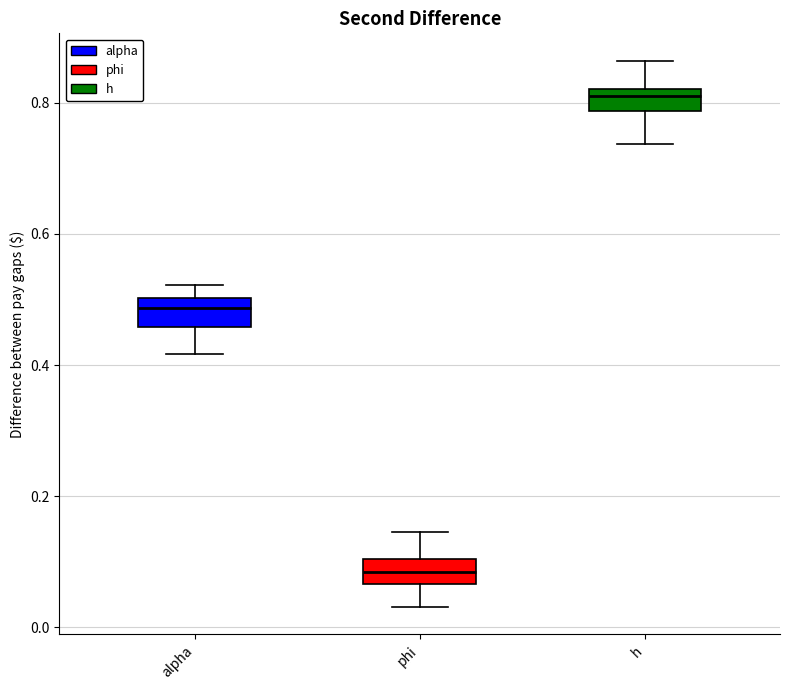

Reading left to right, read every box against the y-axis: the position of its median line, the range the box covers, and the ends of its whiskers. The values are not printed on the chart, so give them approximately, as read against the axis.

alpha: median 0.48, box 0.46 to 0.50, whiskers 0.42 to 0.52
phi: median 0.08, box 0.06 to 0.10, whiskers 0.04 to 0.14
h: median 0.82 (just below the box's upper edge), box 0.78 to 0.82, whiskers 0.74 to 0.86